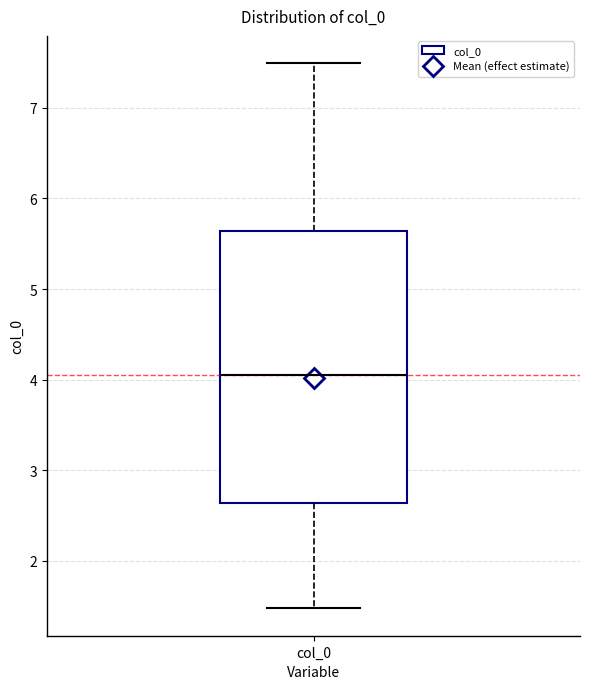

Read this box plot against the y-axis: the position of the median line, the range covered by the box, and the ends of both whiskers. The values are not printed on the chart, so give them approximately, as read against the axis.

median 4.1, box 2.6 to 5.6, whiskers 1.5 to 7.5